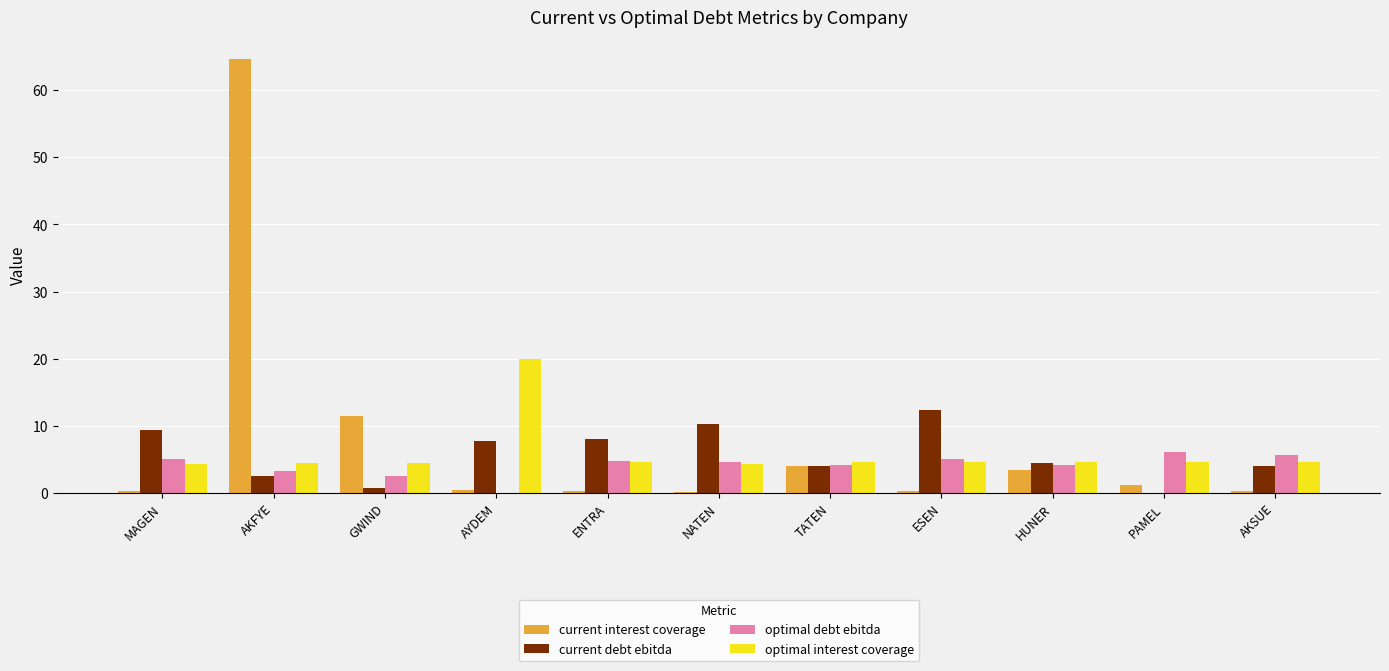

What is the total value across all series at AKFYE?

75.0